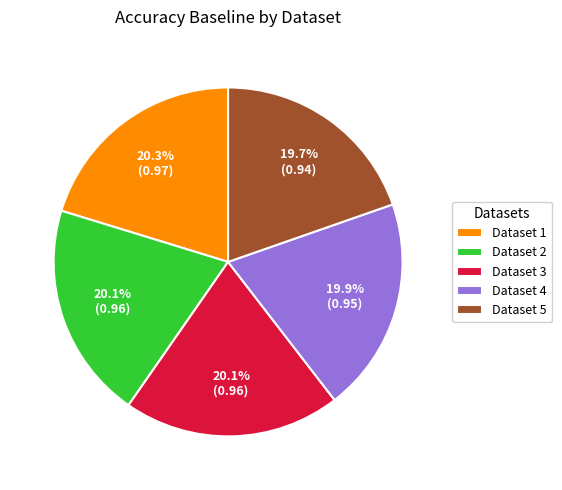

Combined, do Dataset 2 and Dataset 3 account for over 50%?

No